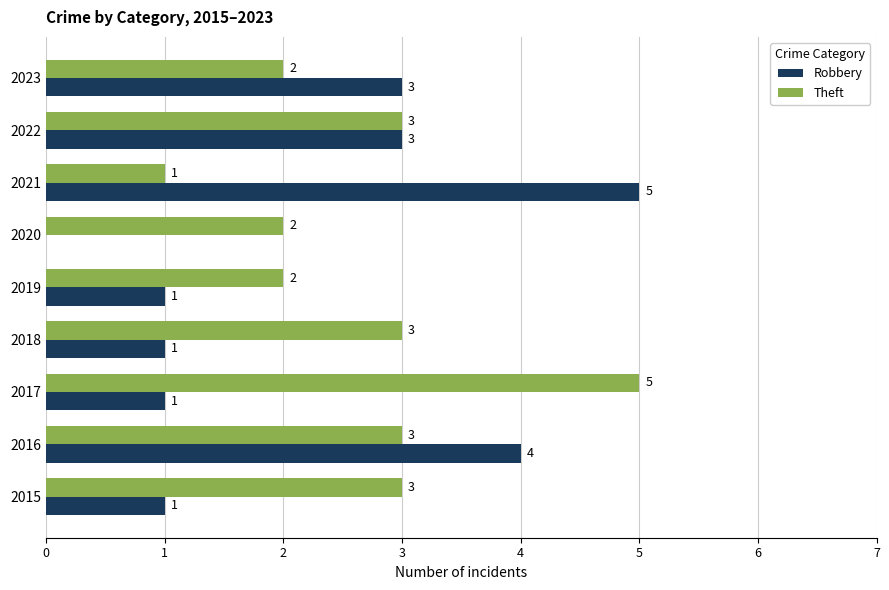

What is the approximate value of Robbery at 2021?

5